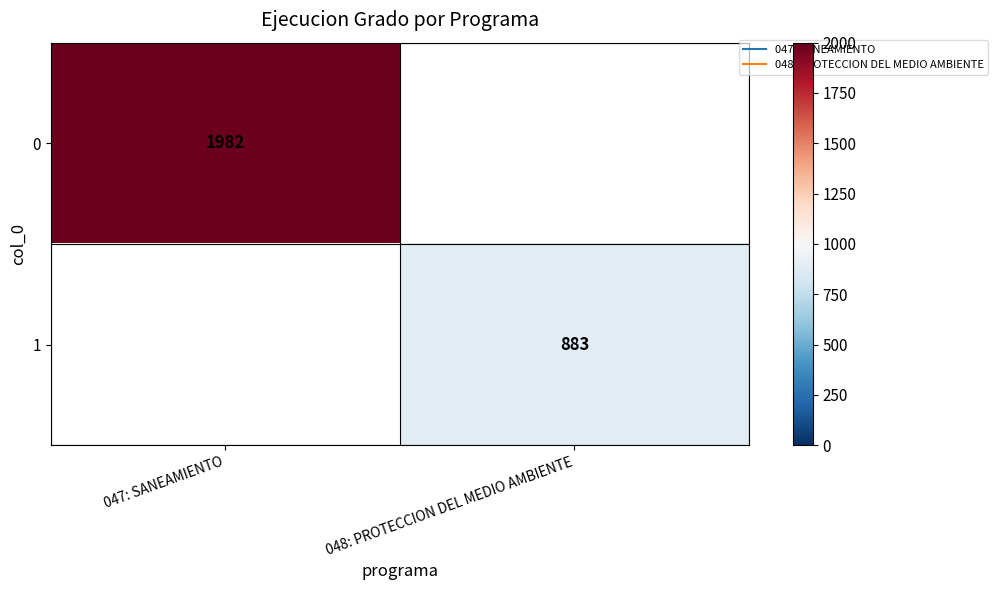

What is the greatest value displayed?

1982.0